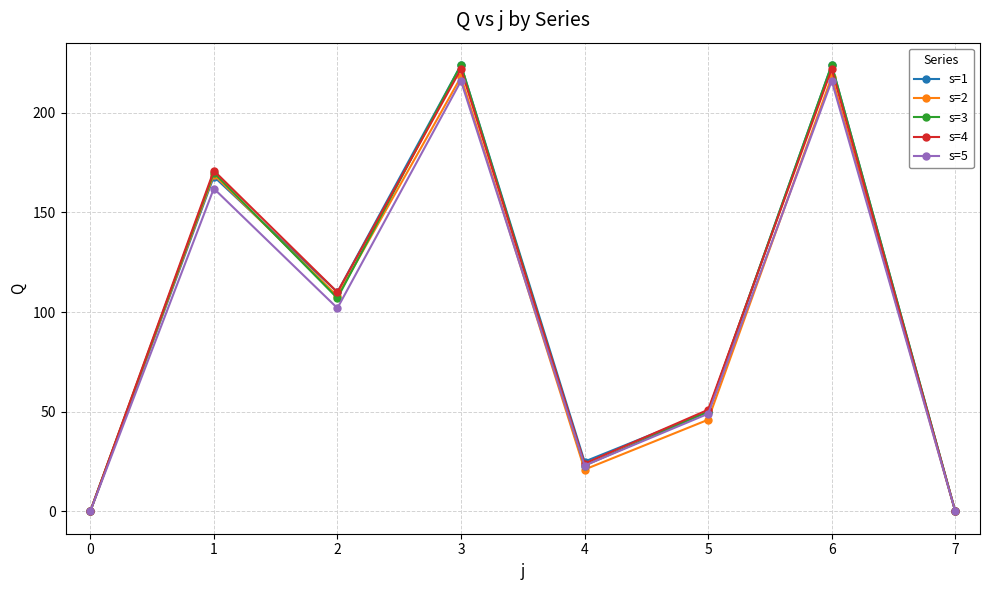

What is the value of the s=1 point at the 4th from the left?

224